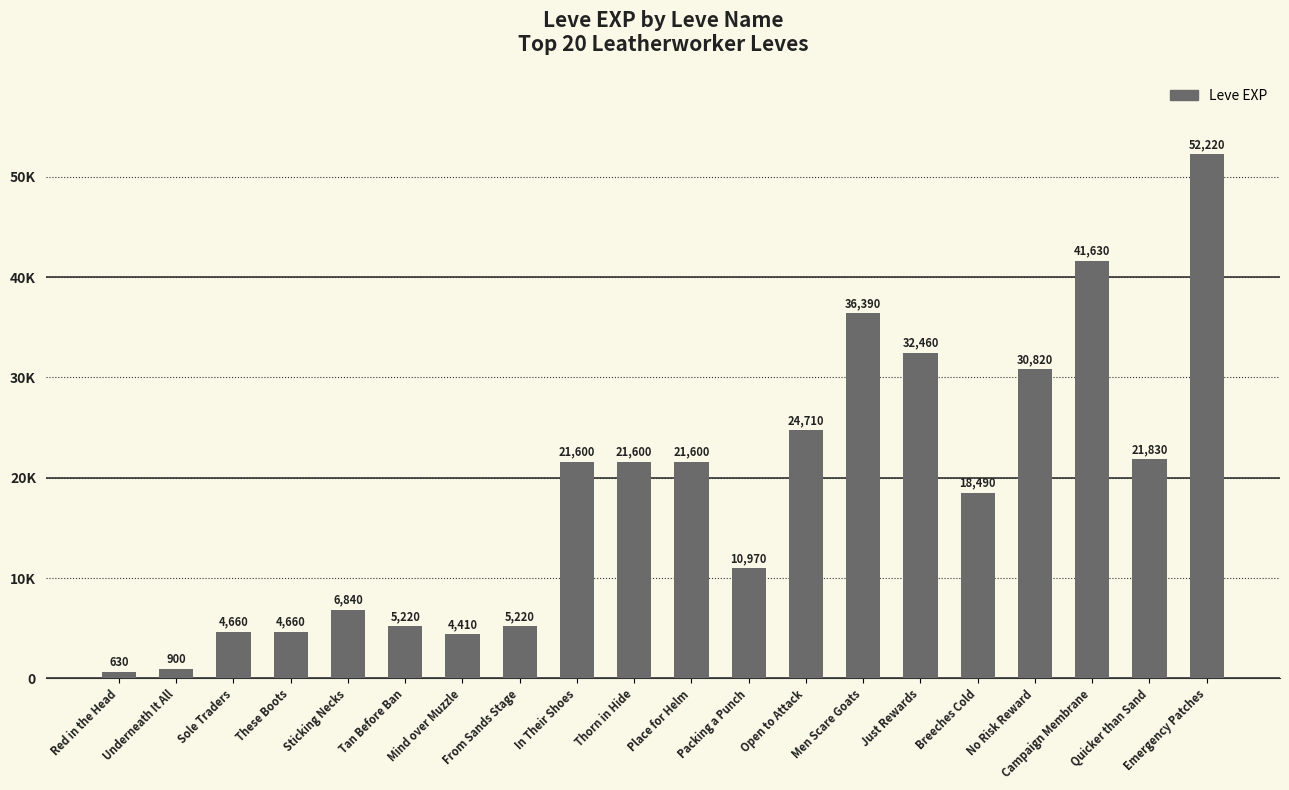

Approximately how many times larger is the value at Red in the Head compared to These Boots?

0.1